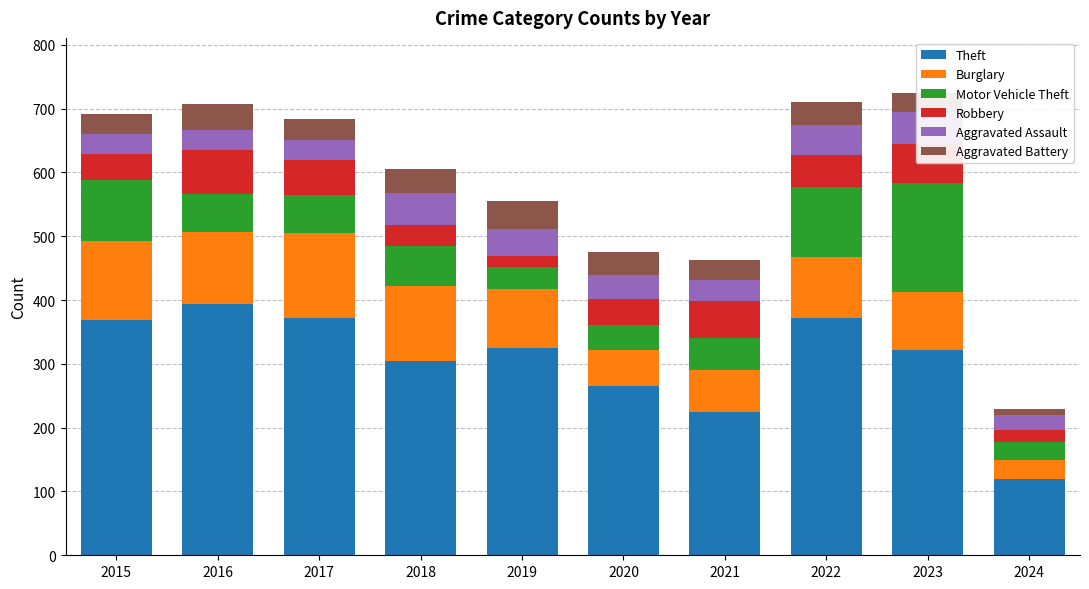

How many series are shown in this chart?

6